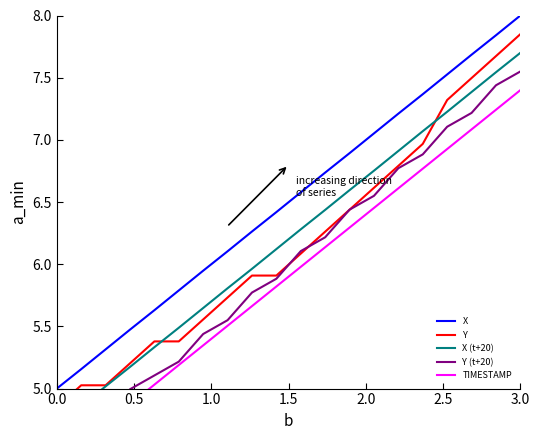

What is the minimum value for X?

5.0